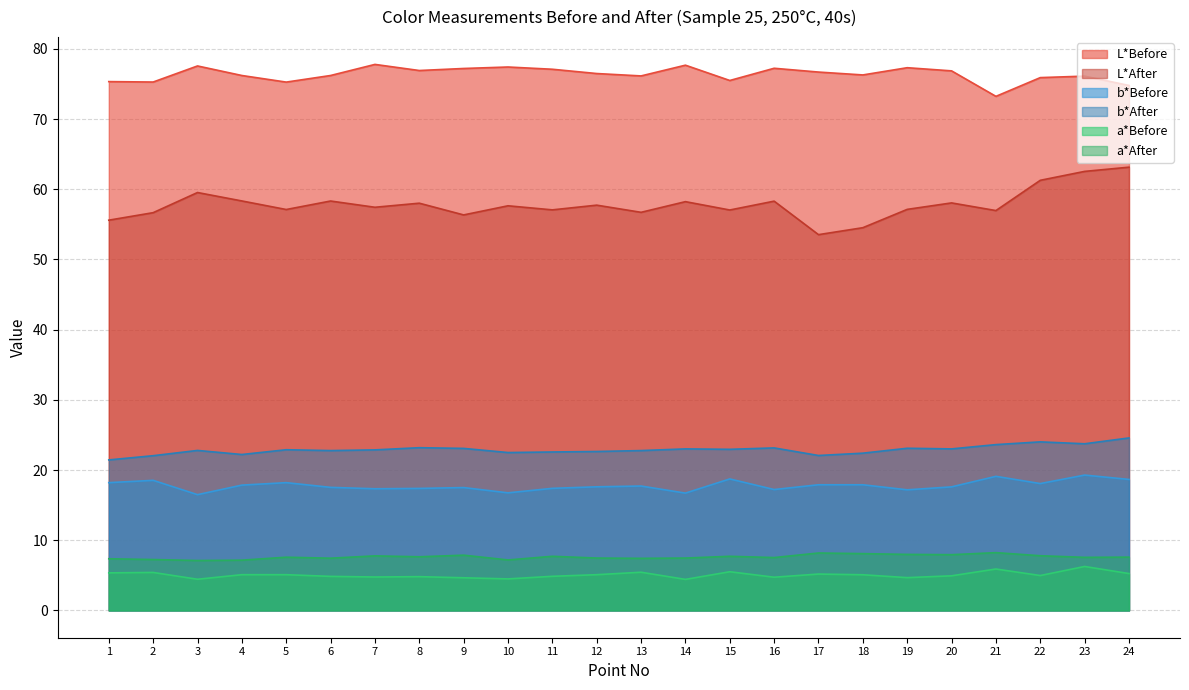

What is the maximum value shown in the chart?

77.8